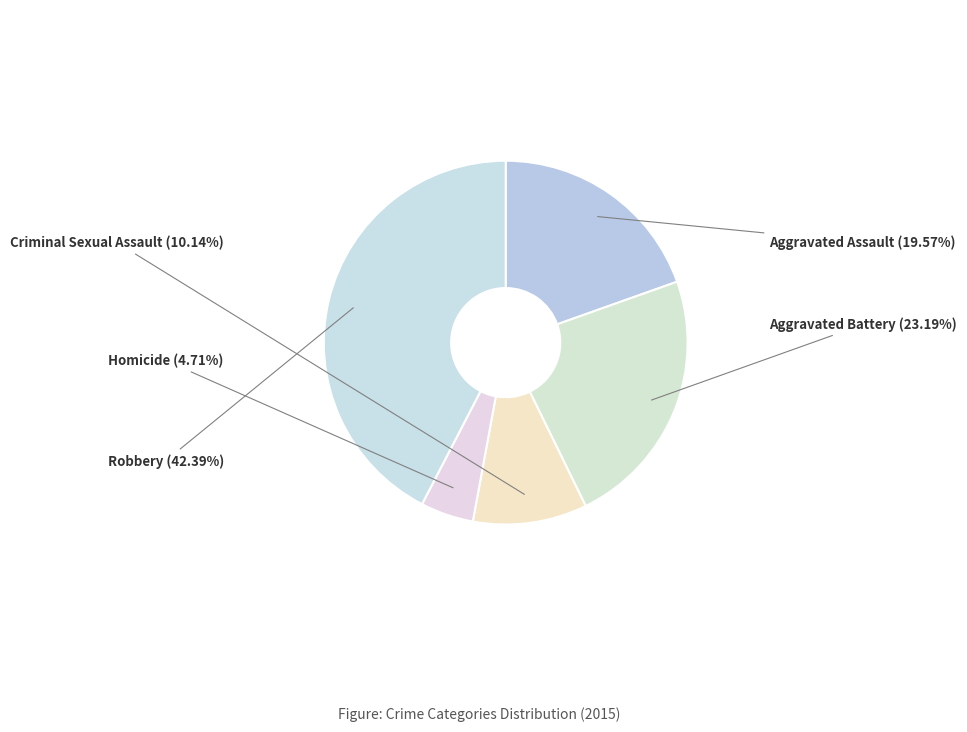

Is the sum of Robbery and Aggravated Assault greater than half?

Yes